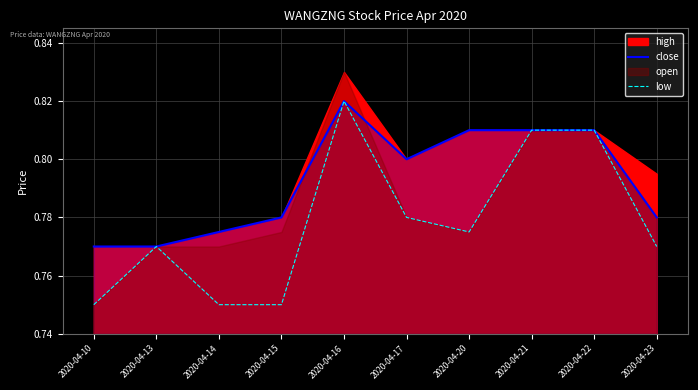

What value does the close series have at 2020-04-22?

0.8